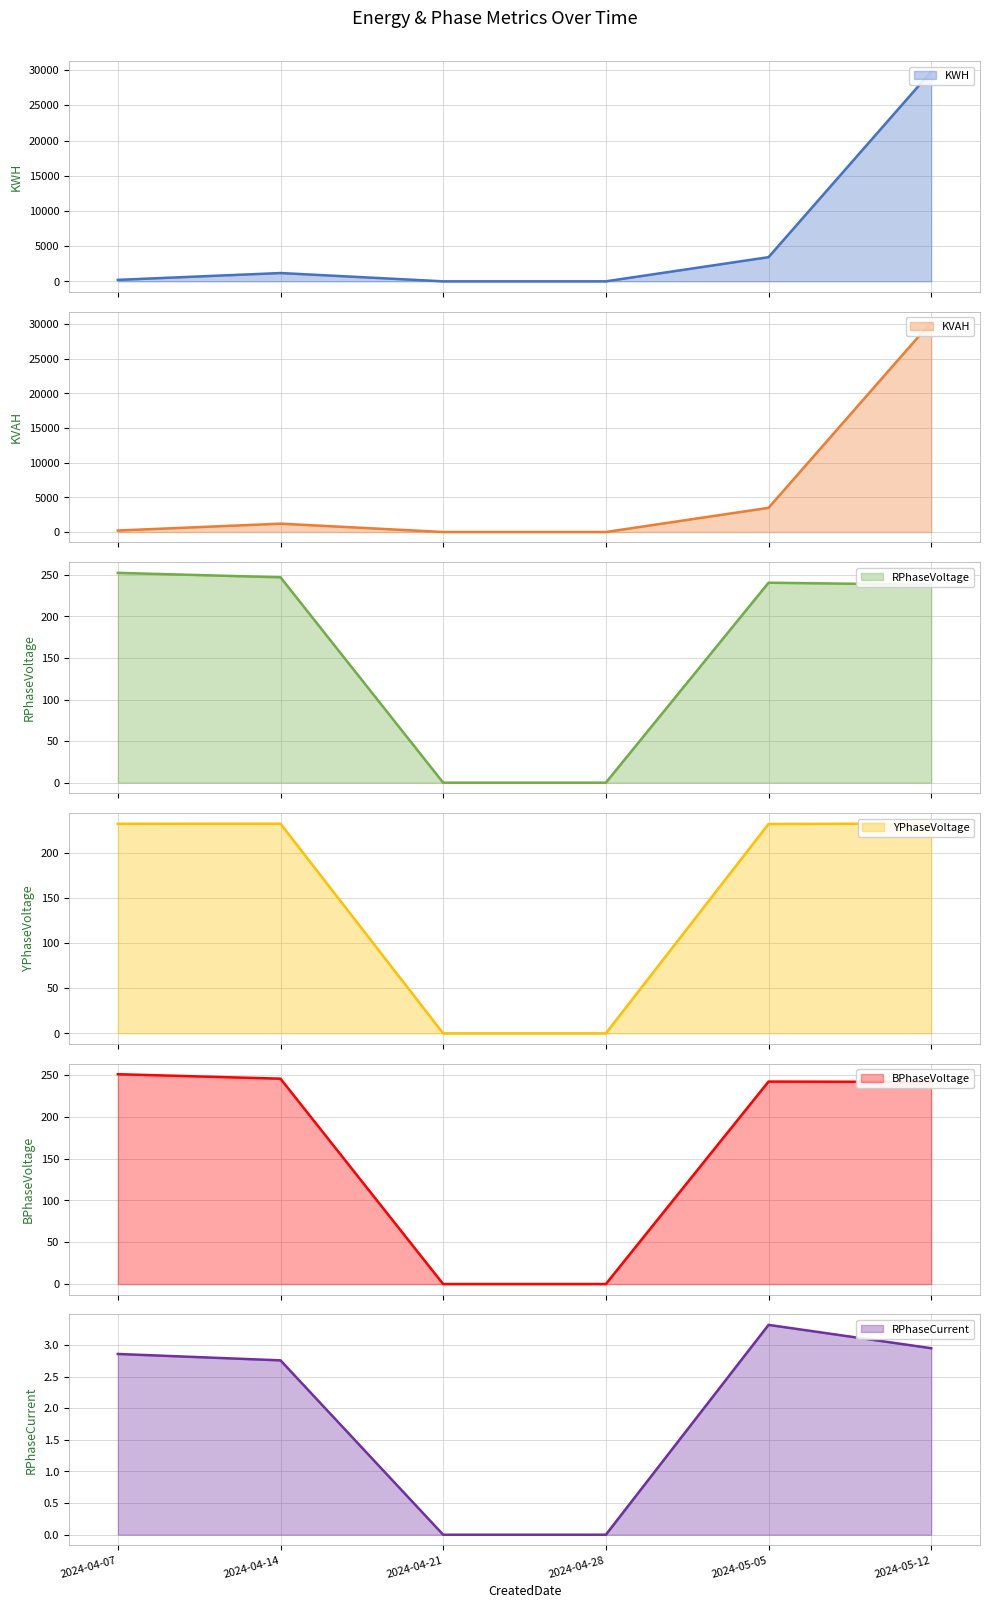

At how many categories does at least one series exceed 11154?

1